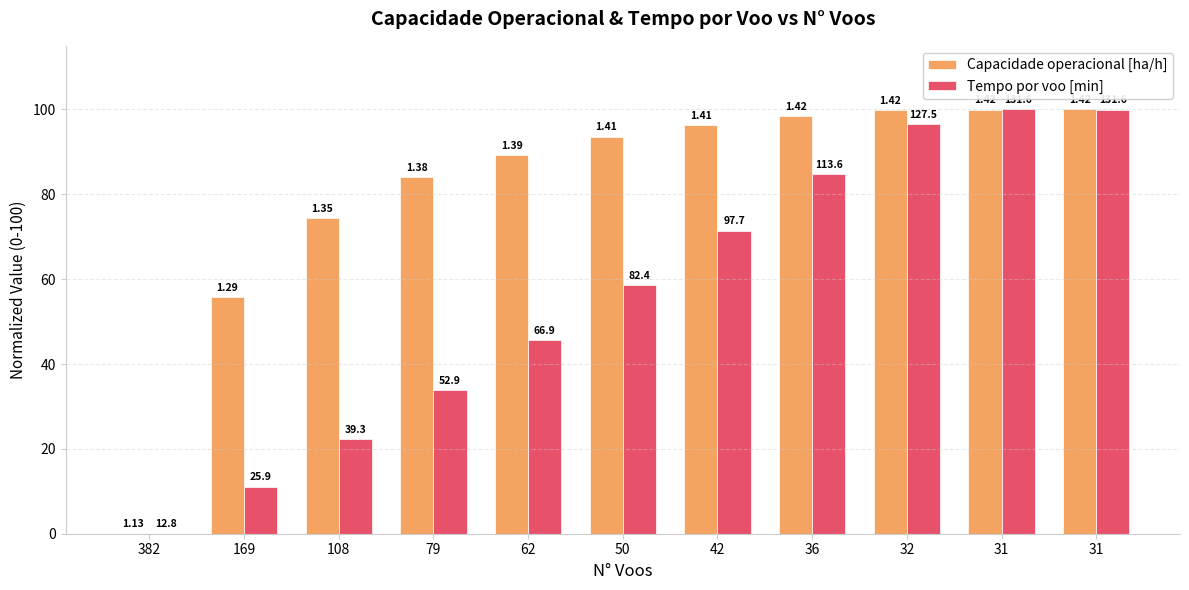

Are the bars horizontal?

No